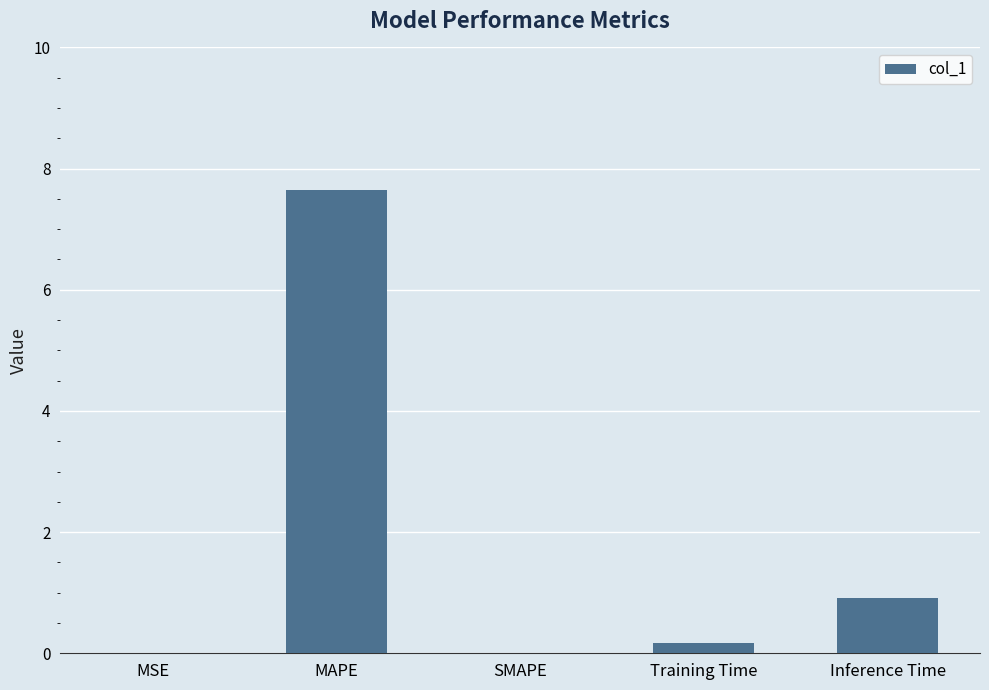

How many series are shown in this chart?

1